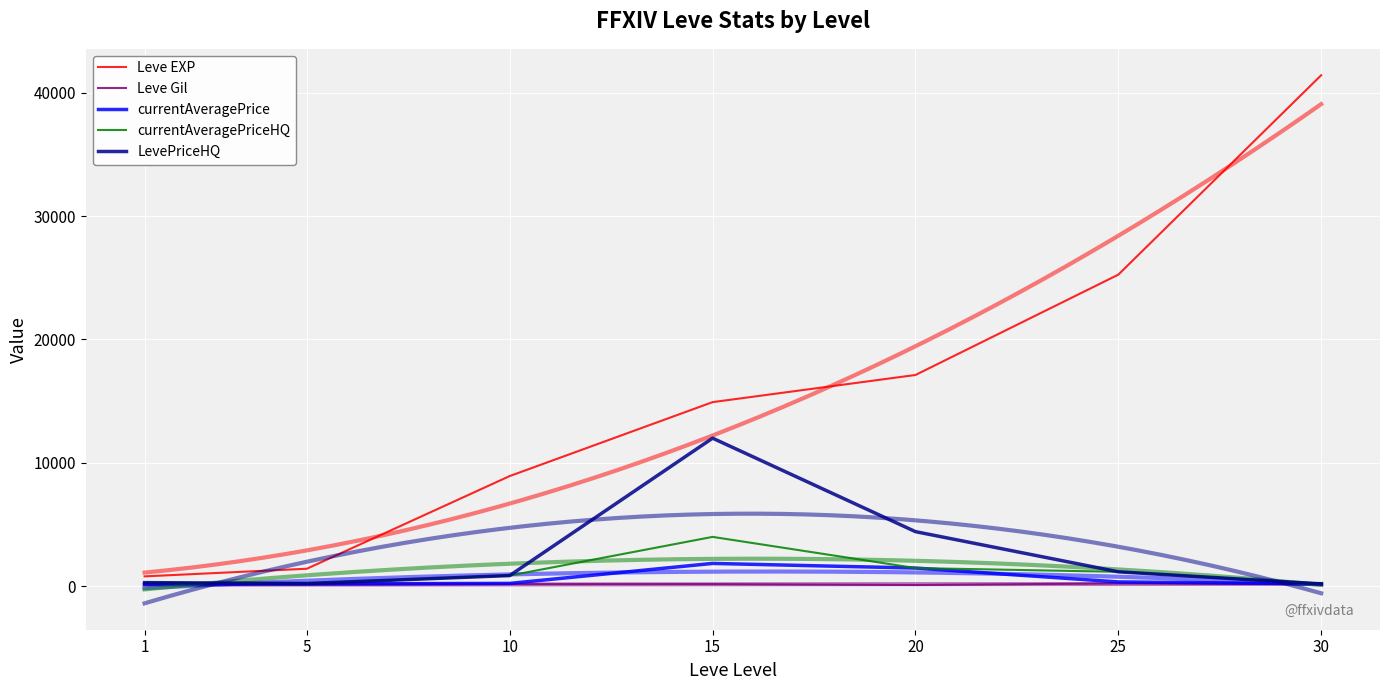

How many data points in LevePriceHQ are less than 866?

3